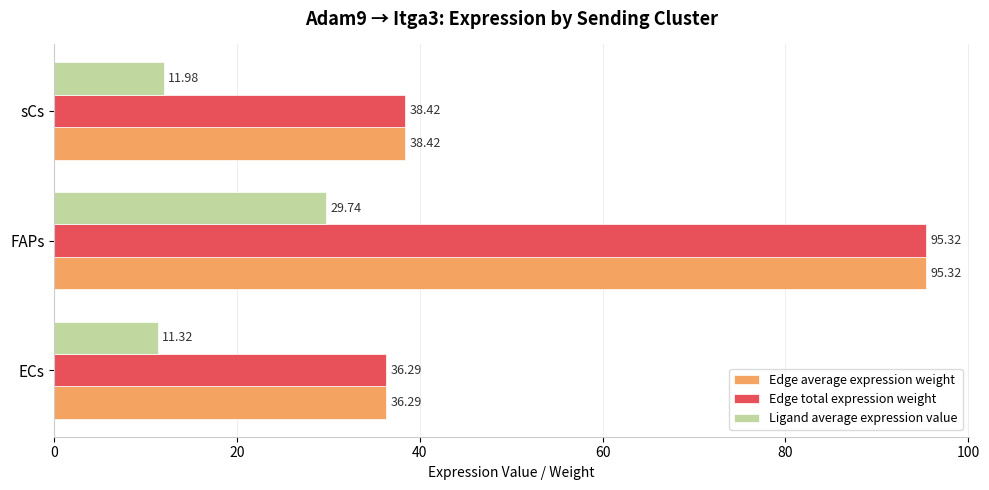

At which label is Ligand average expression value closest to 20?

sCs